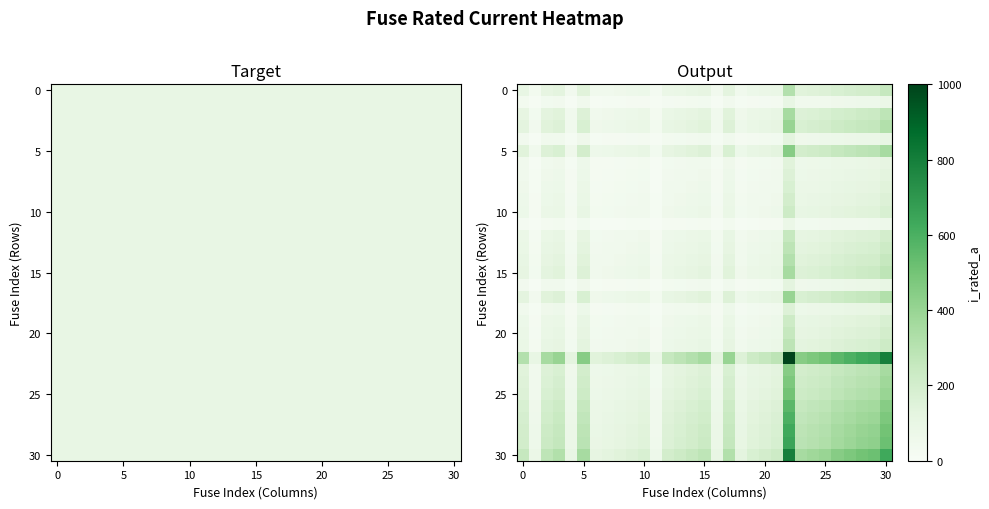

What is the spread (max minus min) of values at 24?

435.7